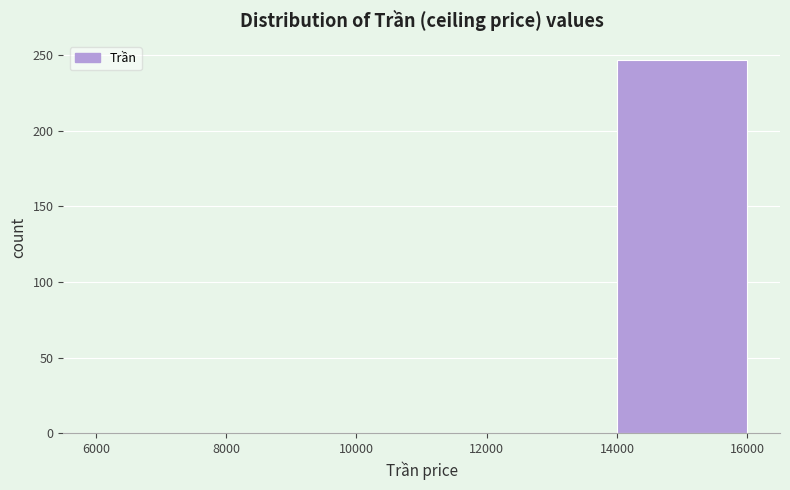

Over which range of the x-axis is the bar tallest?

14000 to 16000